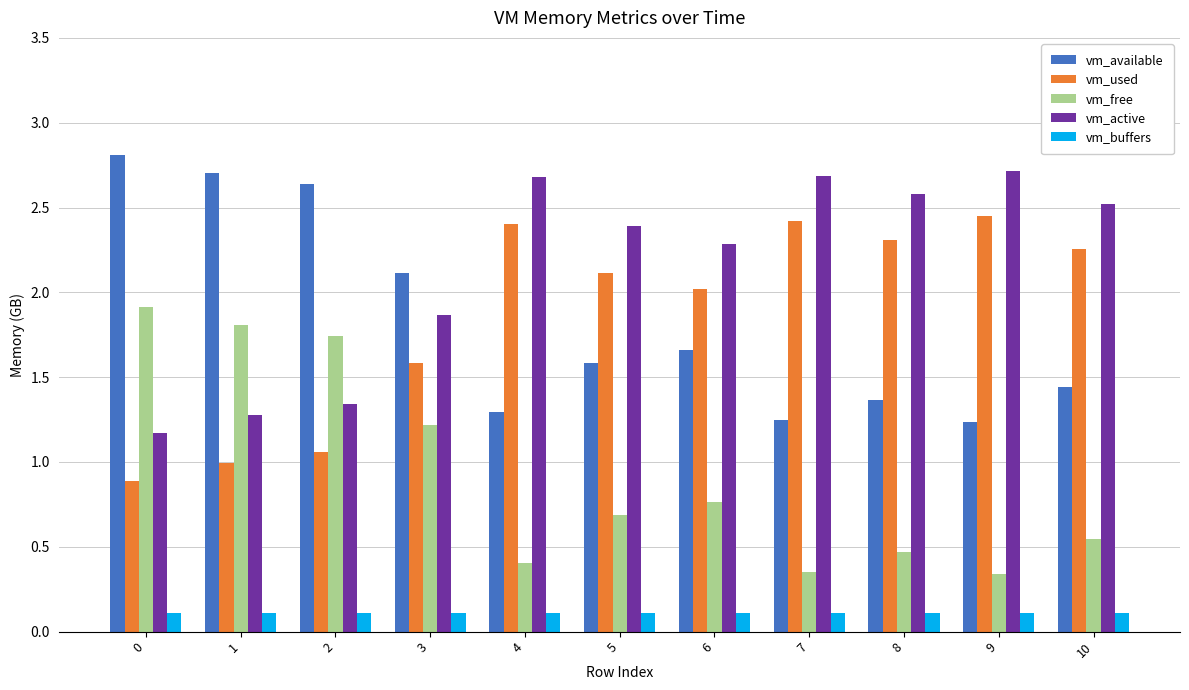

How many bars are there in each group?

5